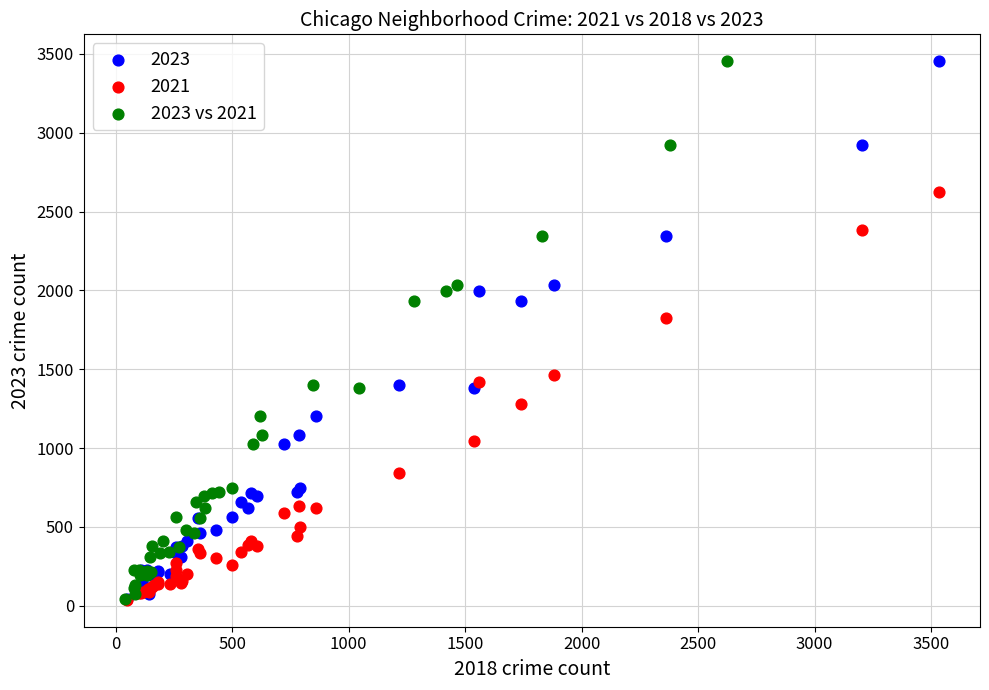

What are all the series names shown in the legend?

2023, 2021, 2023 vs 2021